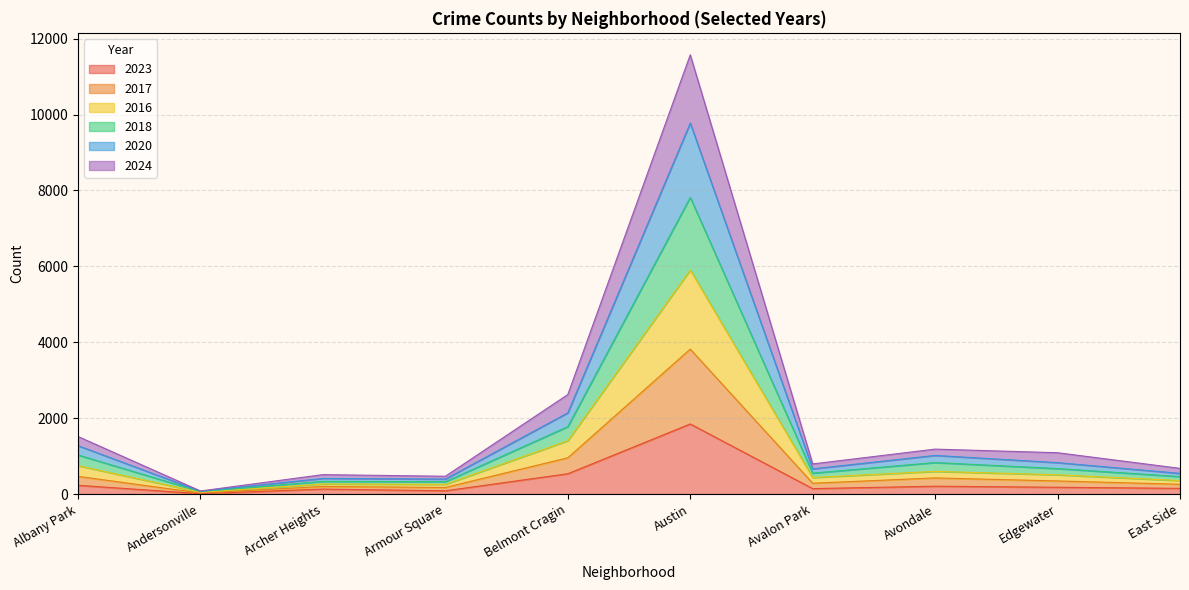

Is the value of 2020 at Austin greater than the value of 2016 at Edgewater?

Yes